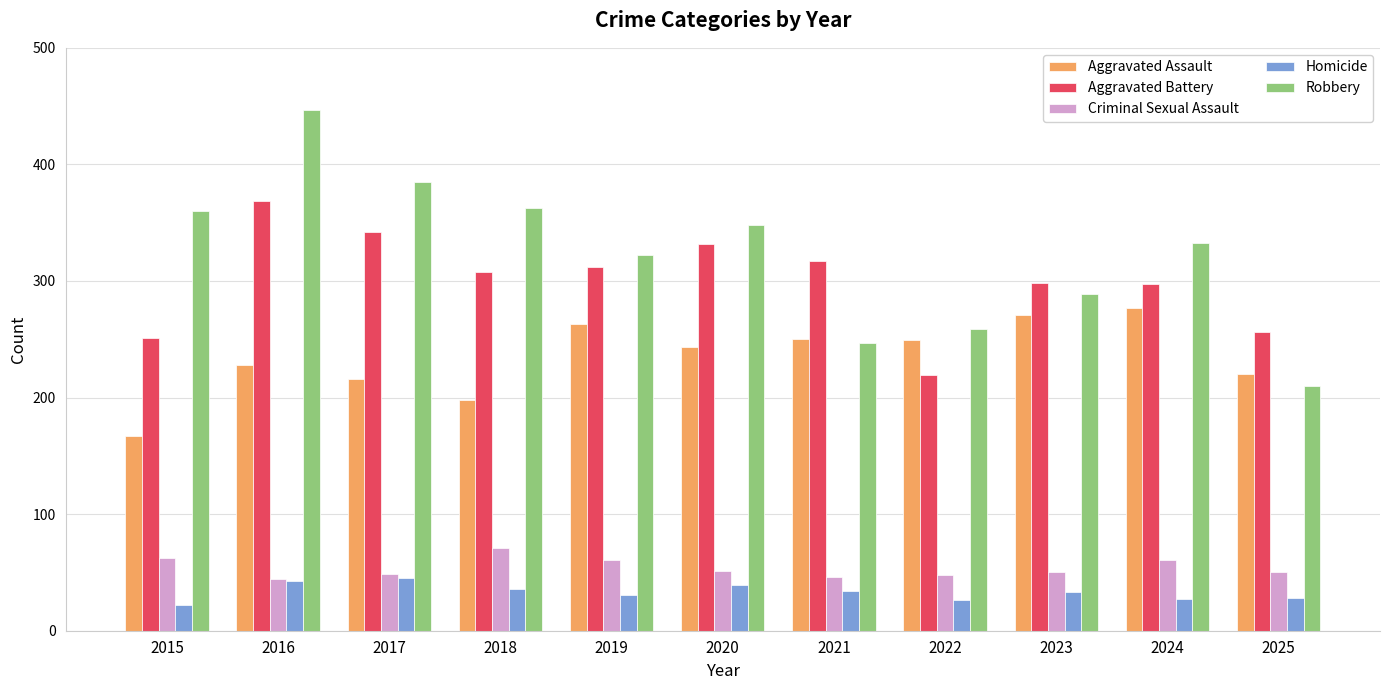

Is the value of Aggravated Assault at 2016 greater than the value of Aggravated Battery at 2025?

No